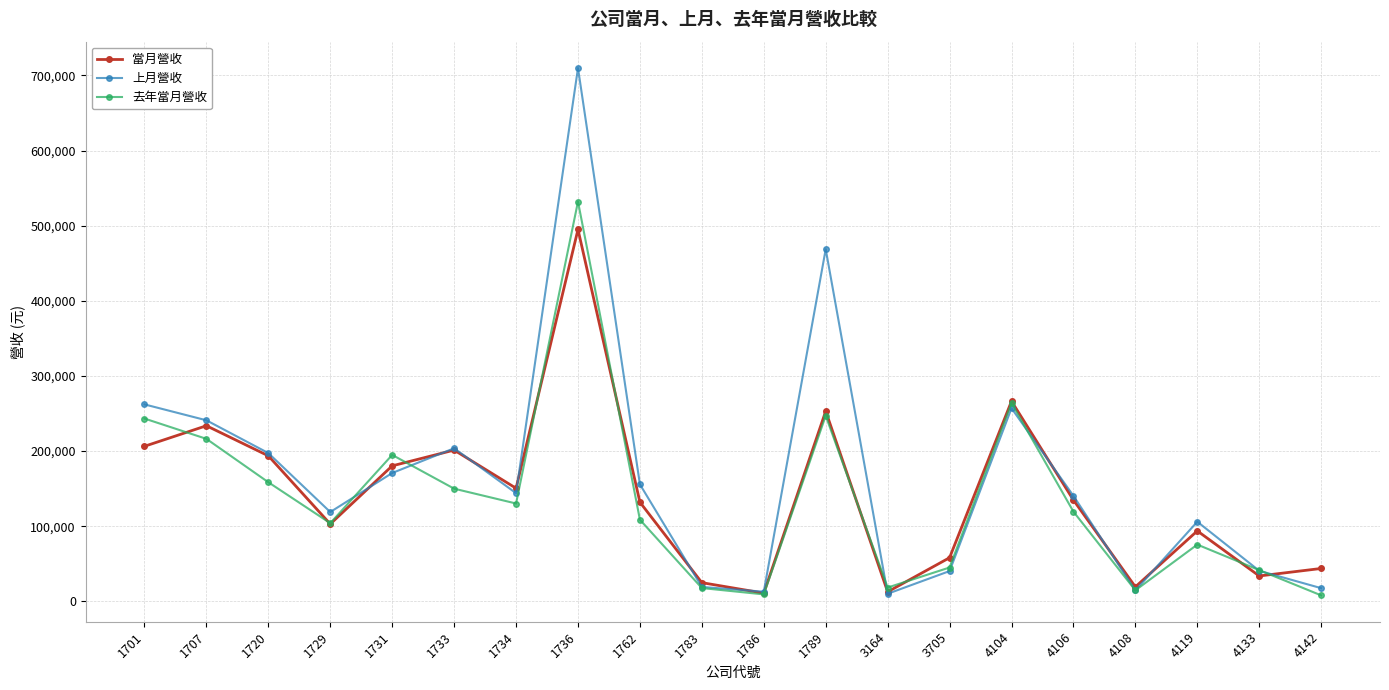

List the series in order of their overall mean, lowest first.

去年當月營收, 當月營收, 上月營收